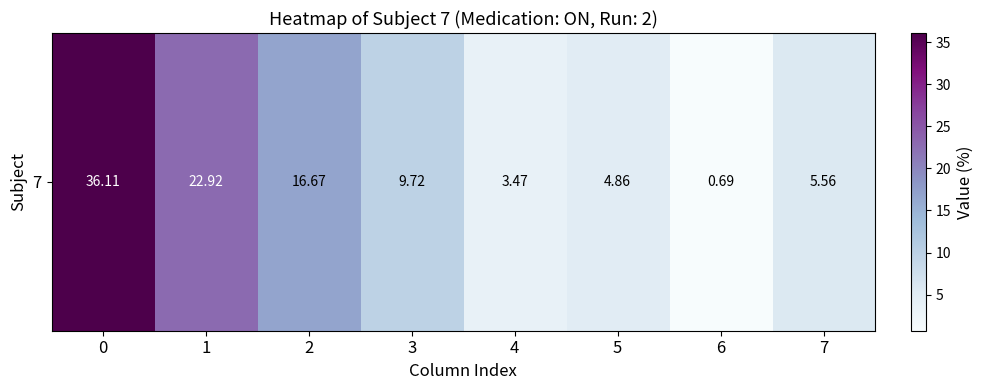

The value at 5 is 7.6. True or false?

False